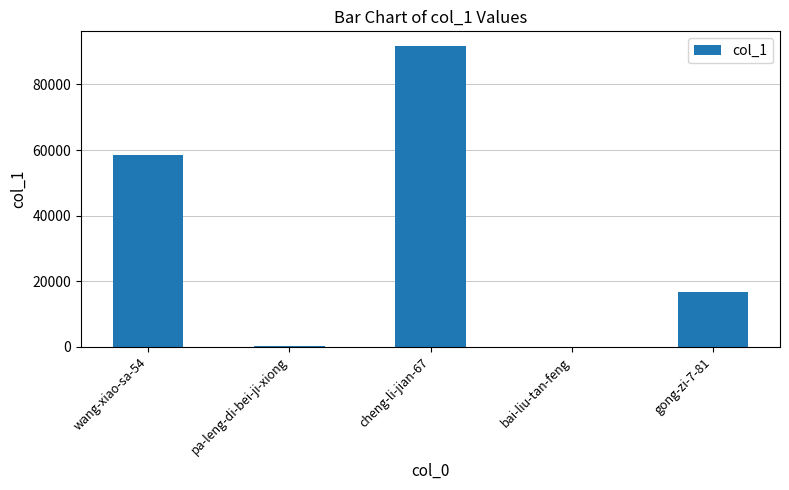

At which label is the value closest to 45818?

wang-xiao-sa-54